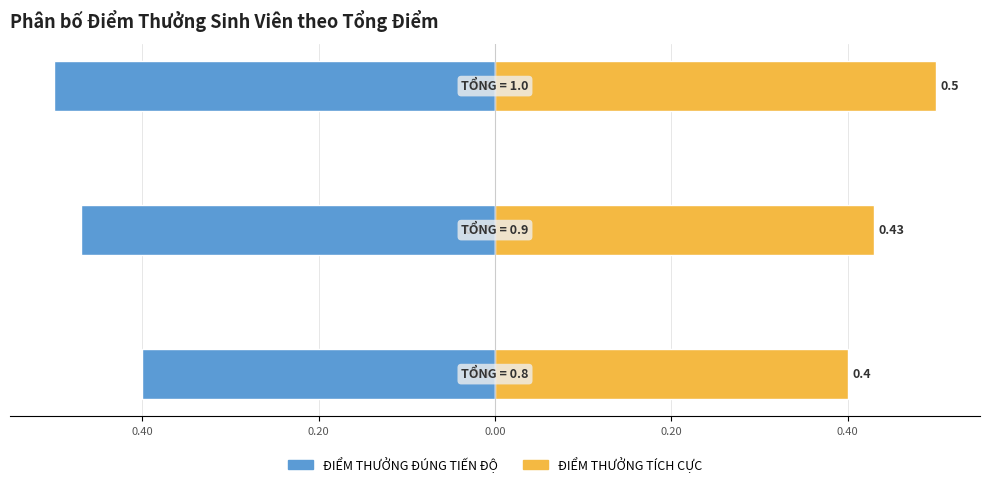

Reading right to left, list all the values displayed in this chart.

ĐIỂM THƯỞNG ĐÚNG TIẾN ĐỘ: 0.20=-0.5	0.40=-0.5	0.60=-0.4
ĐIỂM THƯỞNG TÍCH CỰC: 0.20=0.5	0.40=0.4	0.60=0.4